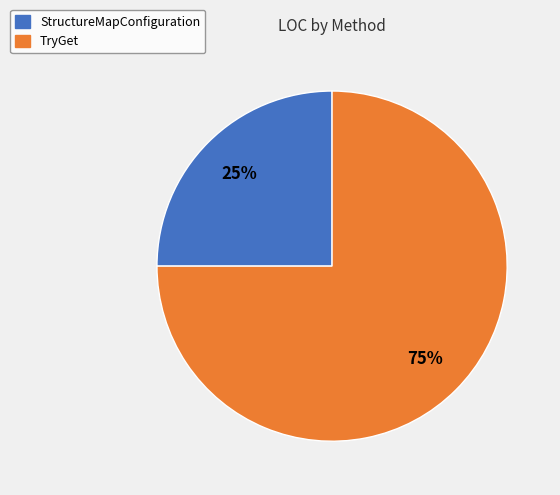

Which slice is the largest?

TryGet